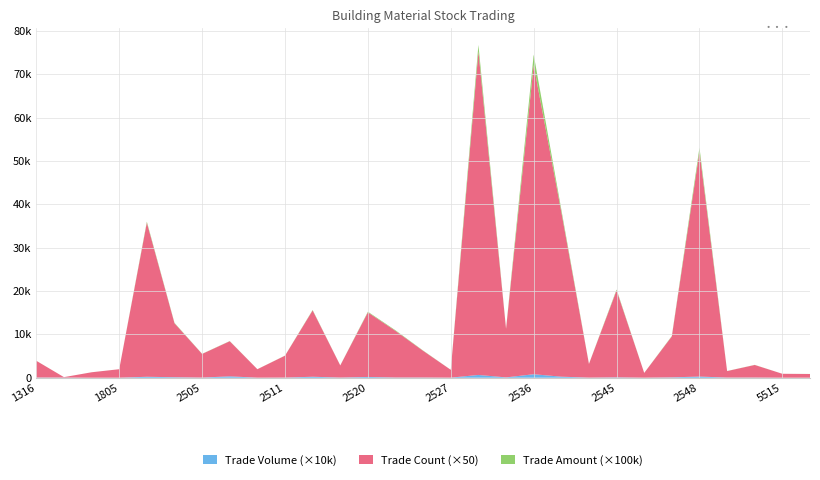

Reading right to left, extract all data points from this chart.

Trade Volume: 51200	41001	414001	327000	2667630	825048	83000	875000	221000	2379997	8037000	731201	6393001	168000	493345	505497	1766000	360000	2235000	321999	102000	3160223	343105	1146771	2161902	102990	50070	316000	504000
Trade Count: 17	18	58	30	1038	189	22	401	63	760	1426	224	1492	36	123	215	298	56	306	101	39	162	109	249	711	39	25	2	77
Trade Amount: 1047198	456410	2034454	1654220	90038369	9076775	433320	20319400	1559370	56118109	241800143	4619134	151020131	459830	5996480	12931666	14138780	935350	9005230	2002872	540150	3857456	2974854	9156791	22065195	115207	432674	117410	736150